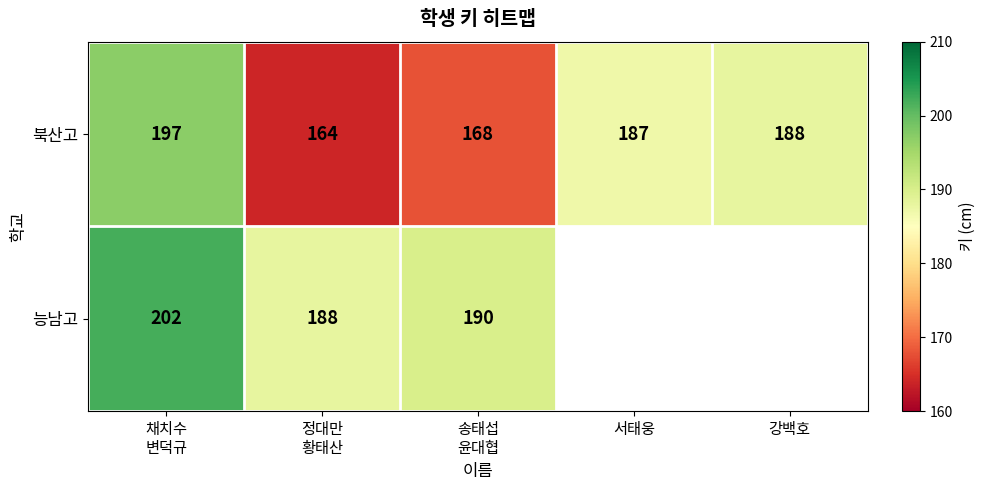

Is it true that 북산고 equals 284 at 강백호?

False